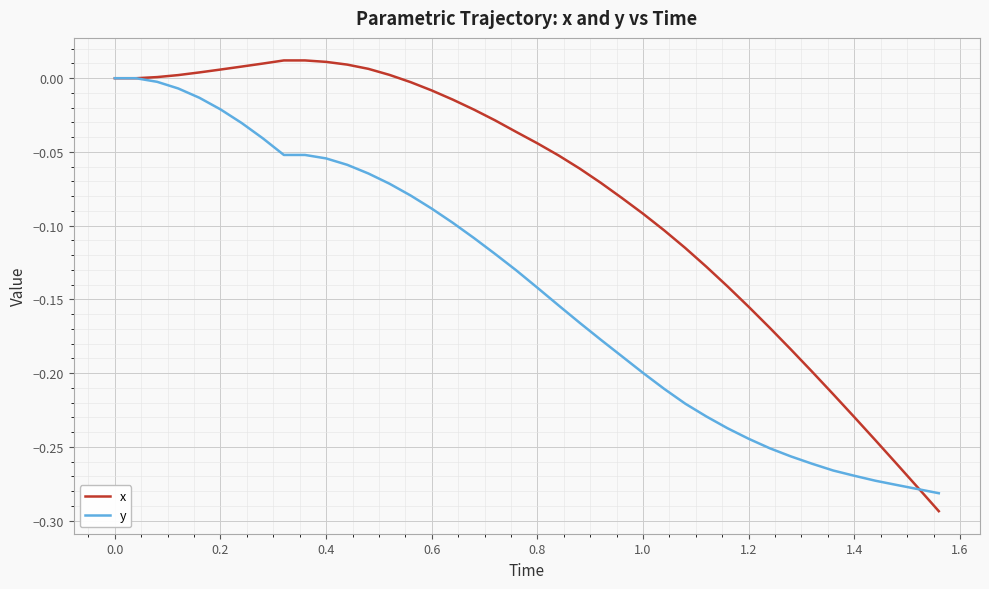

Count the number of categories in the chart.

40